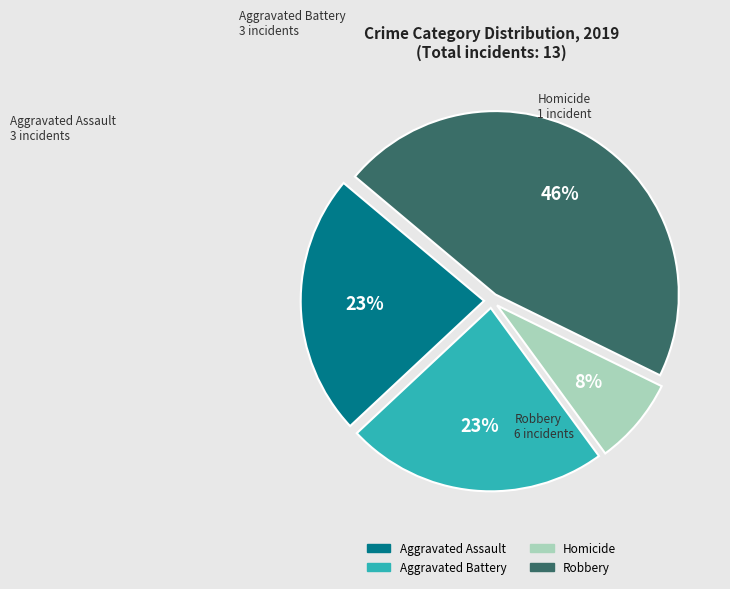

Does any single category account for the majority?

No